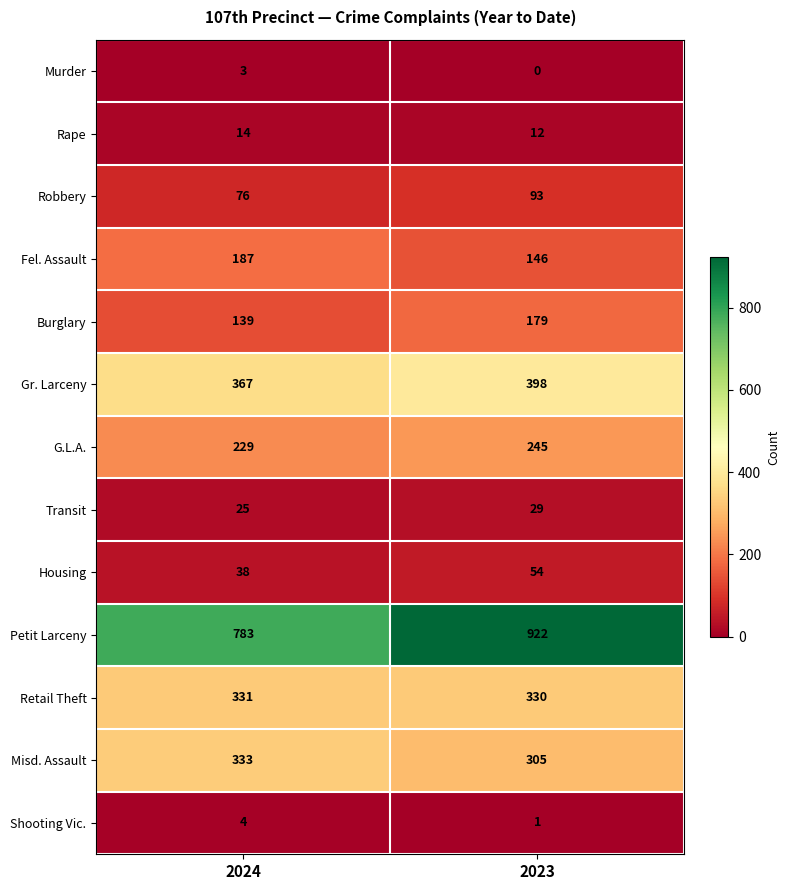

At how many categories does at least one series exceed 217?

2